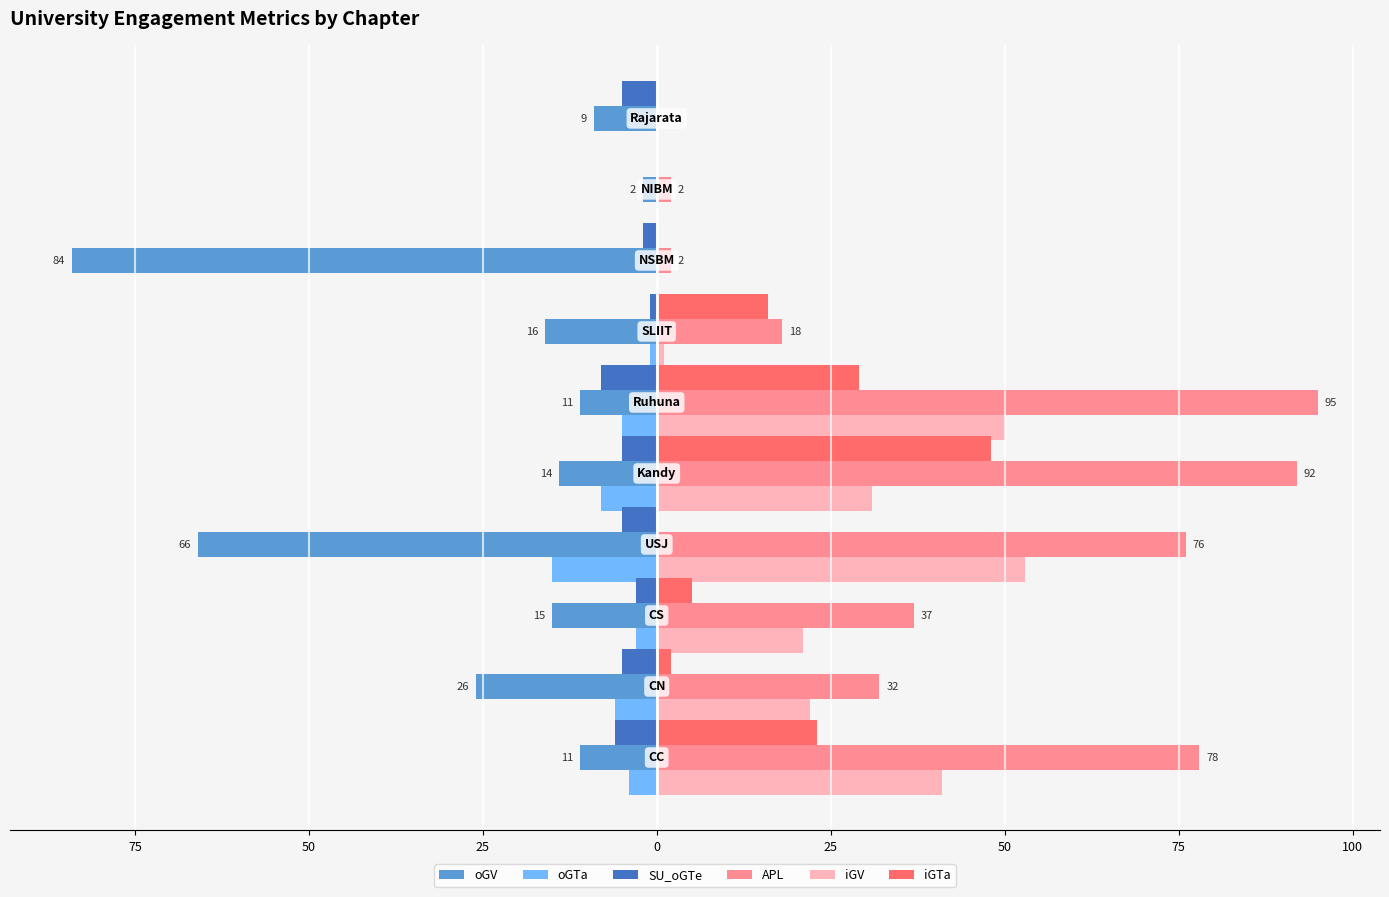

What are all the series names shown in the legend?

oGV, oGTa, SU_oGTe, APL, iGV, iGTa